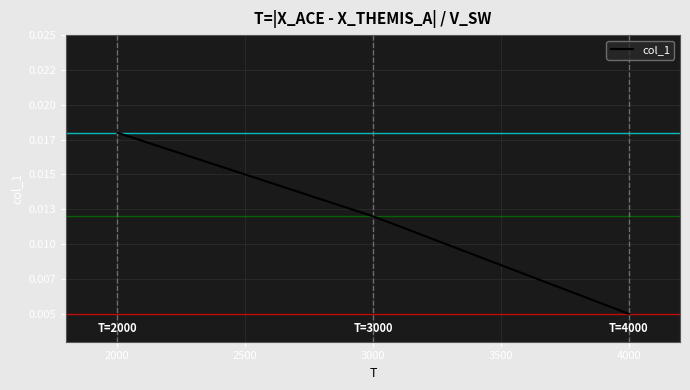

Rank the categories by value from lowest to highest.

4000, 3000, 2000